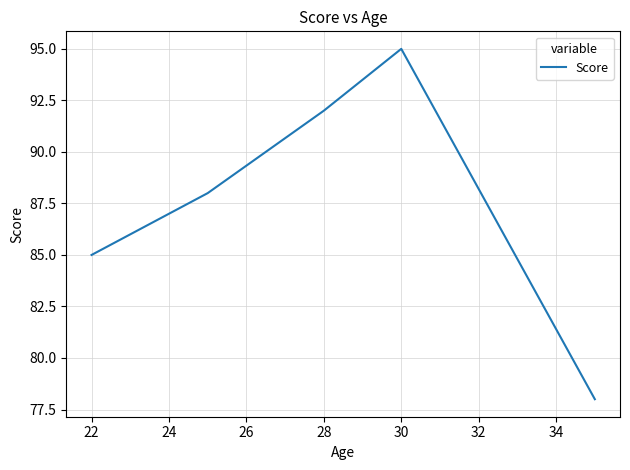

True or false: the data has more than 2 interior local peaks.

False